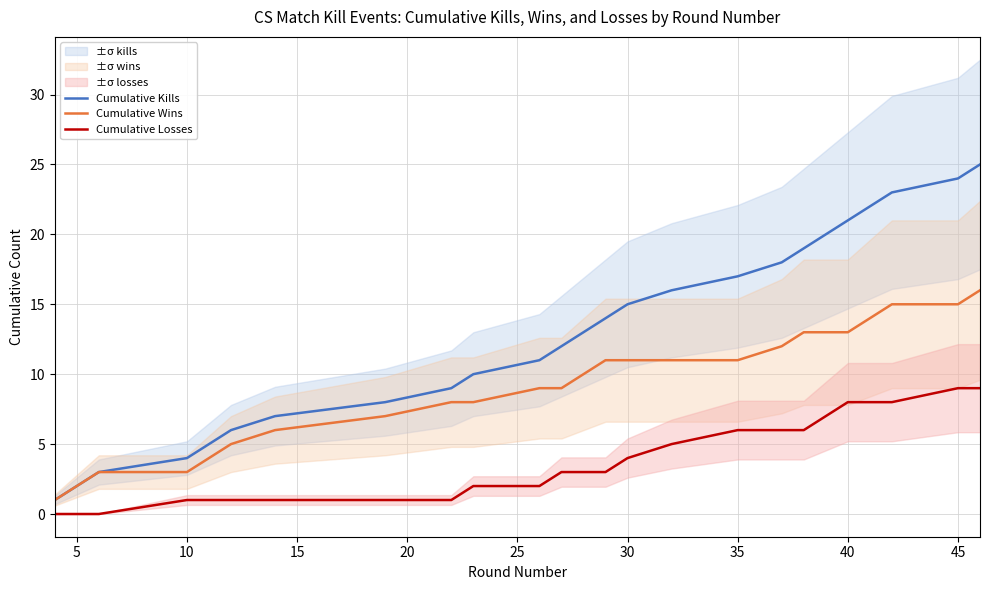

True or false: Cumulative Losses and Cumulative Kills cross at least once.

False